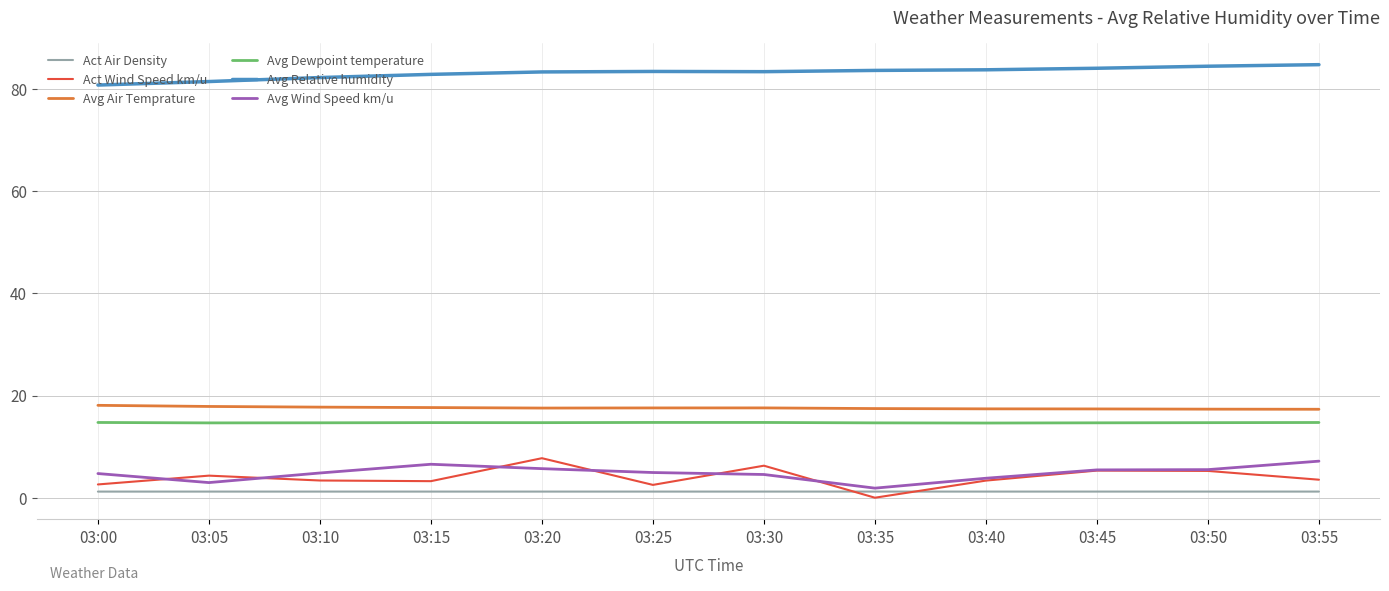

Is the value of Avg Relative humidity at 03:00 greater than the value of Act Air Density at 03:15?

Yes